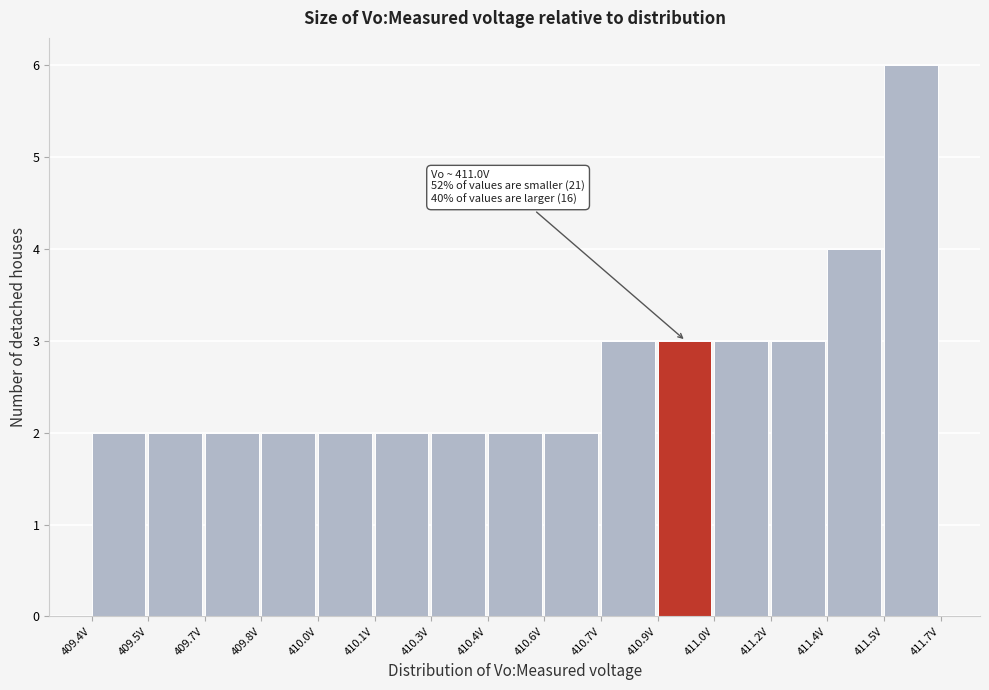

Reading left to right, extract all data points from this chart.

409.4V=2	409.5V=2	409.7V=2	409.8V=2	410.0V=2	410.1V=2	410.3V=2	410.4V=2	410.6V=2	410.7V=3	410.9V=3	411.0V=3	411.2V=3	411.4V=4	411.5V=6